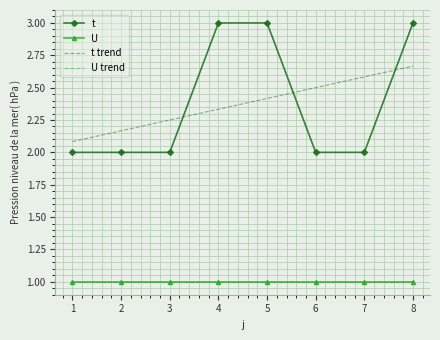

Which category has the highest value in the t trend series?

8